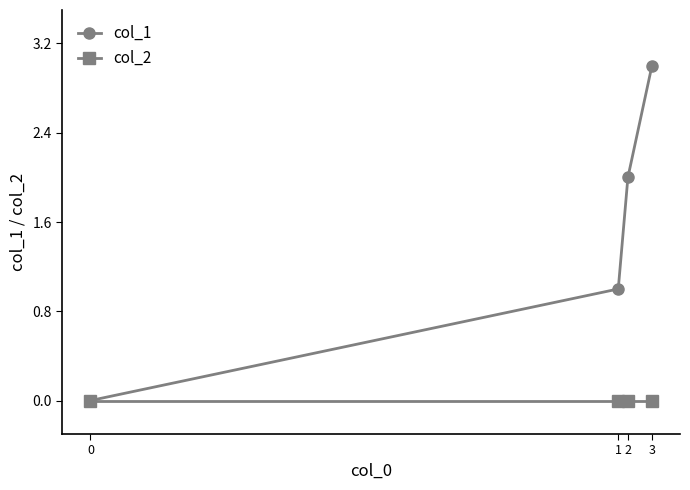

Is it true that col_2 equals 0 at 0?

True